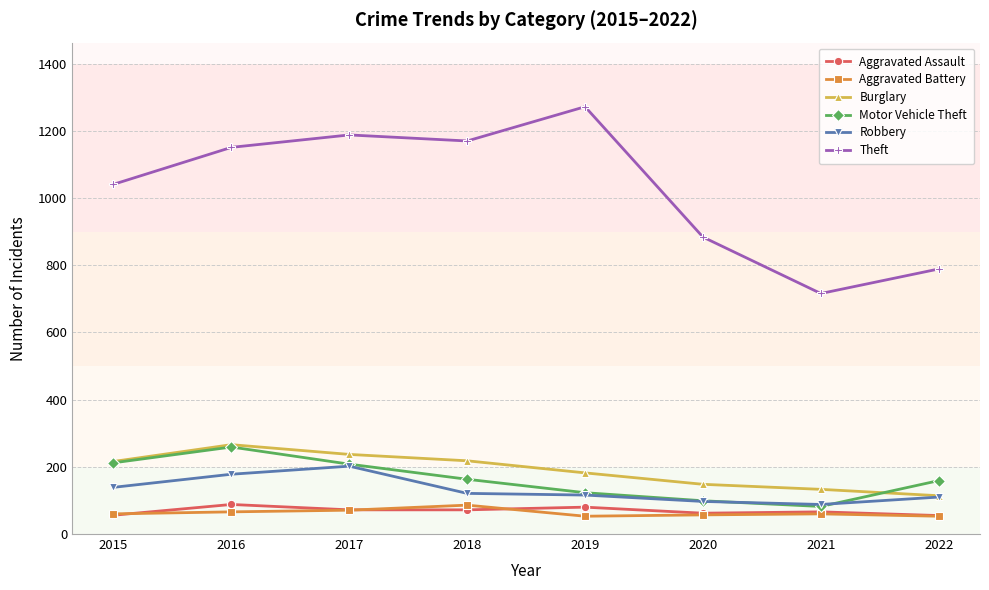

True or false: Aggravated Assault and Robbery intersect in this chart.

False